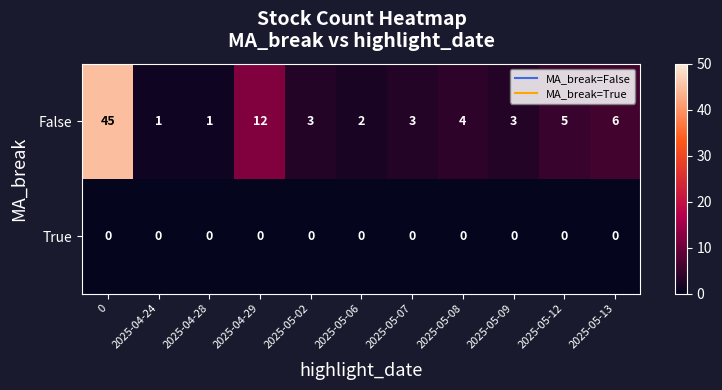

What is the spread (max minus min) of values at 2025-04-28?

1